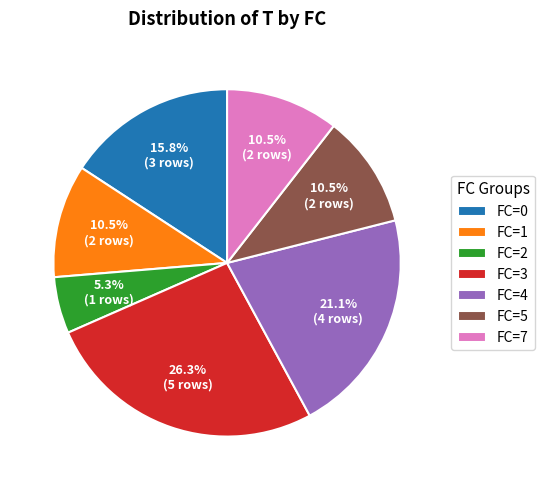

Combined, do FC=5 and FC=7 account for over 50%?

No